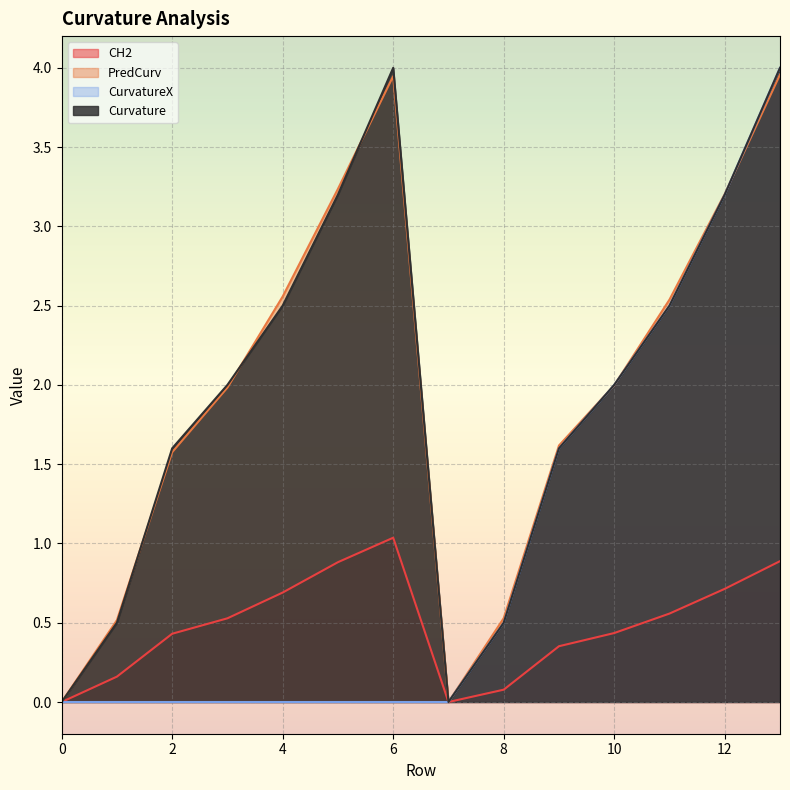

Does the chart display data point markers on the line(s)?

No